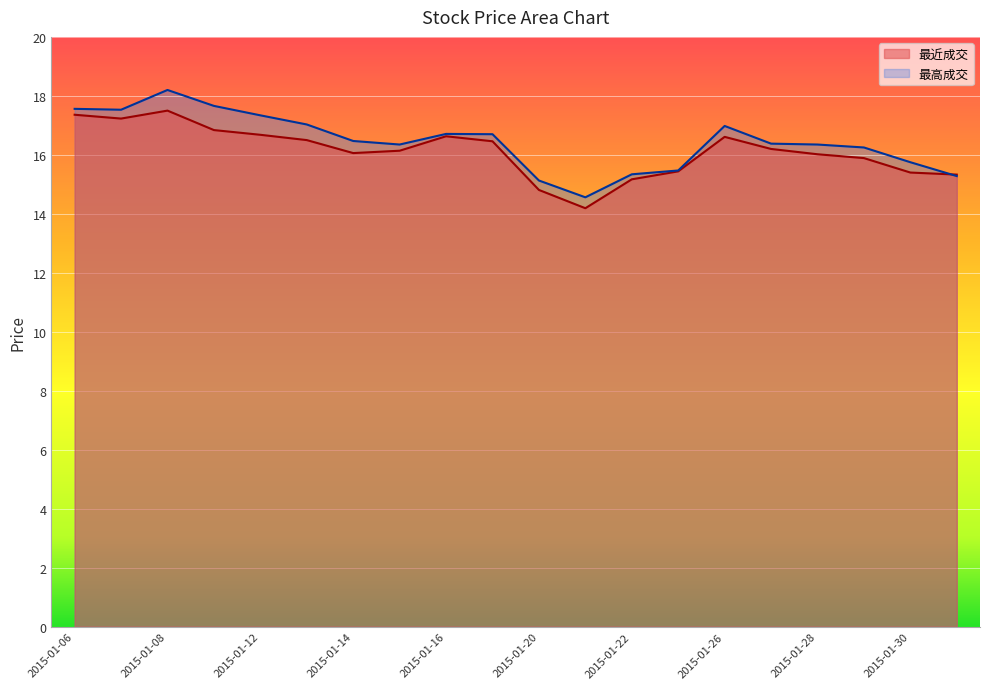

True or false: 最高成交 has a value of 4.7 at 2015-01-19.

False